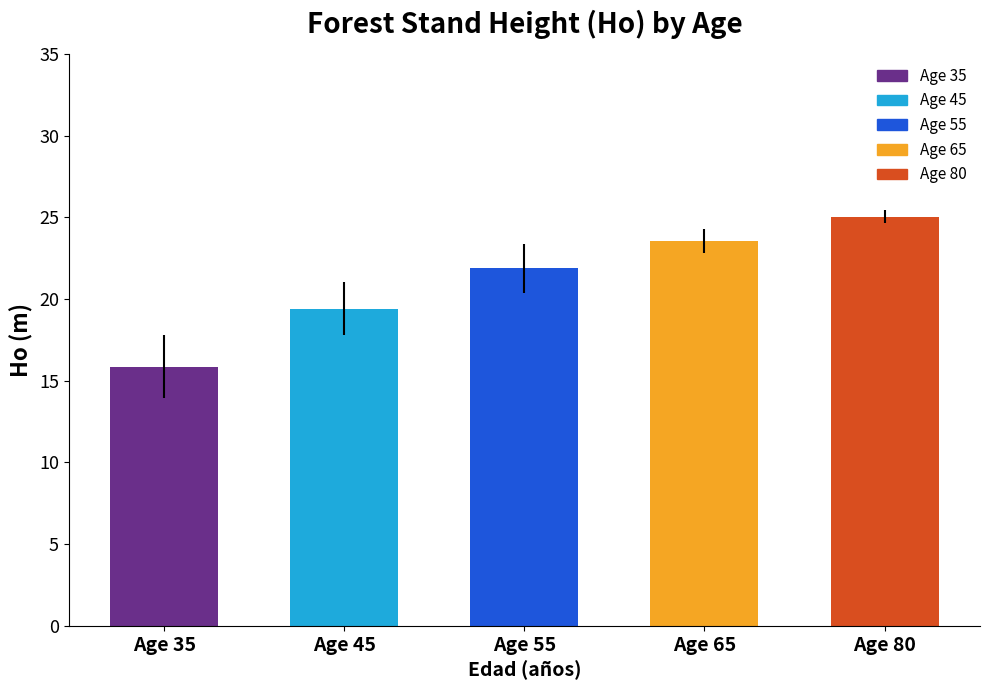

List the labels in order of value, largest first.

Age 80, Age 65, Age 55, Age 45, Age 35